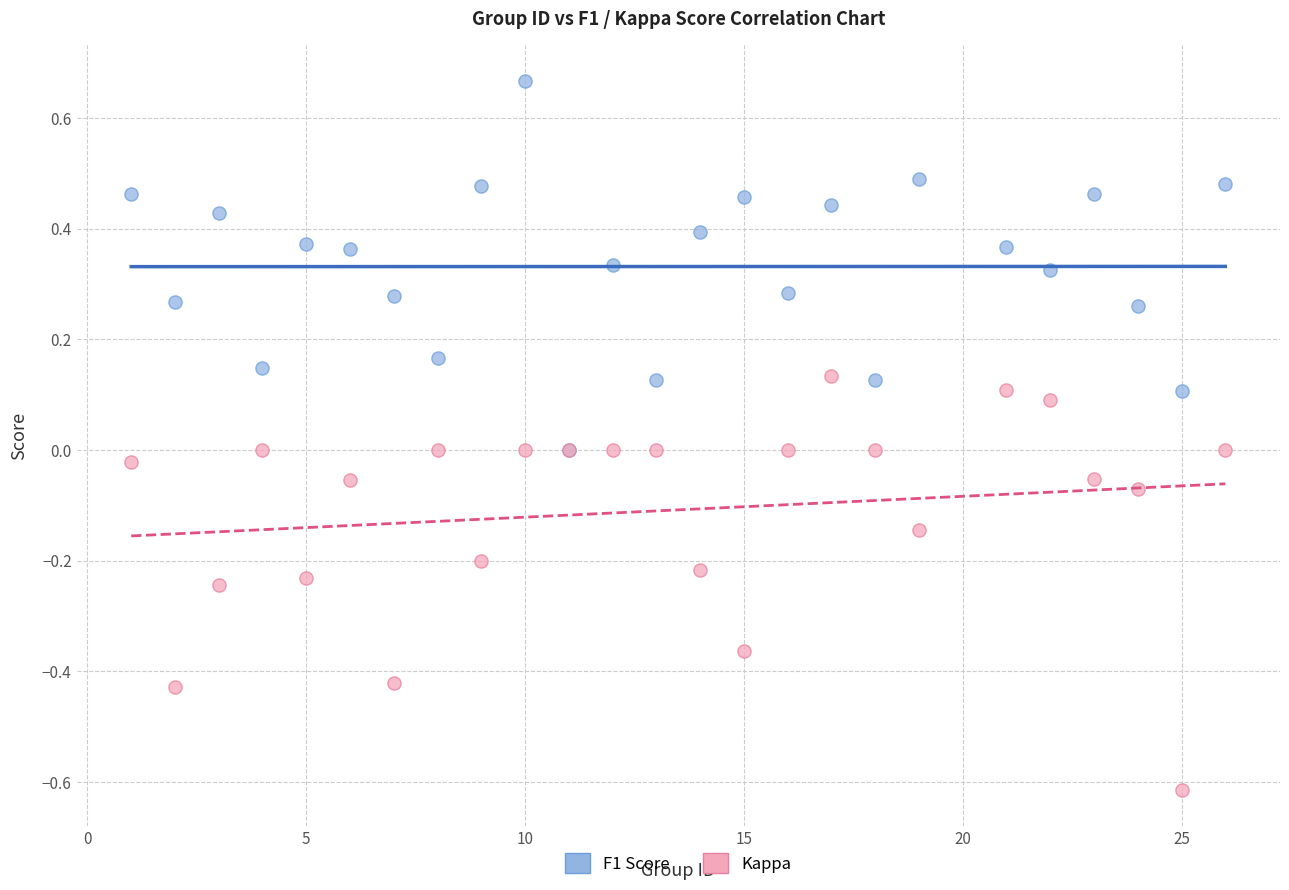

Which series reaches the maximum Y coordinate?

F1 Score